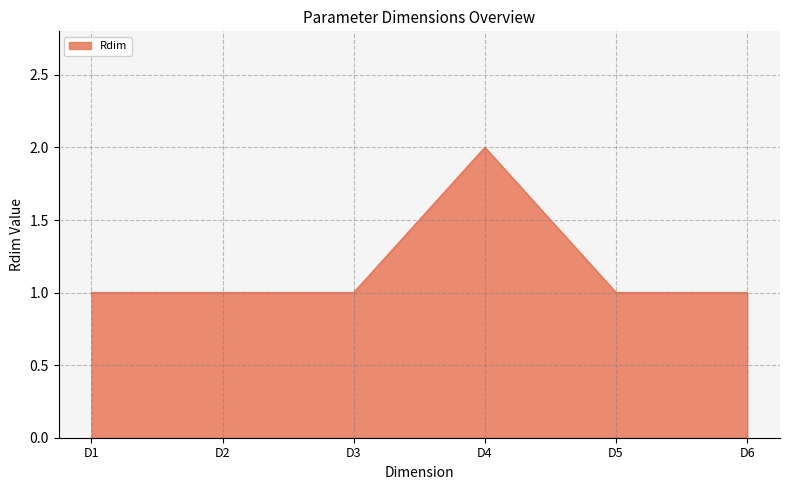

What is the sum of all values?

7